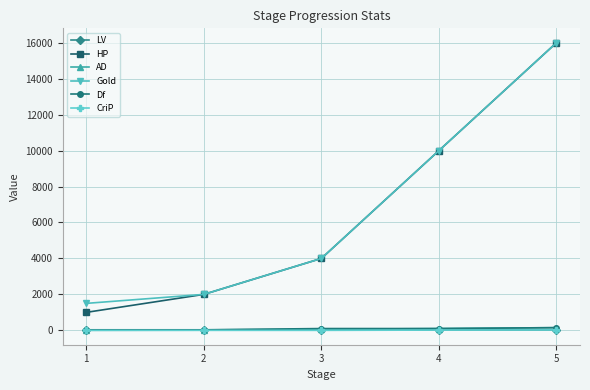

Which series has the widest spread of values?

HP